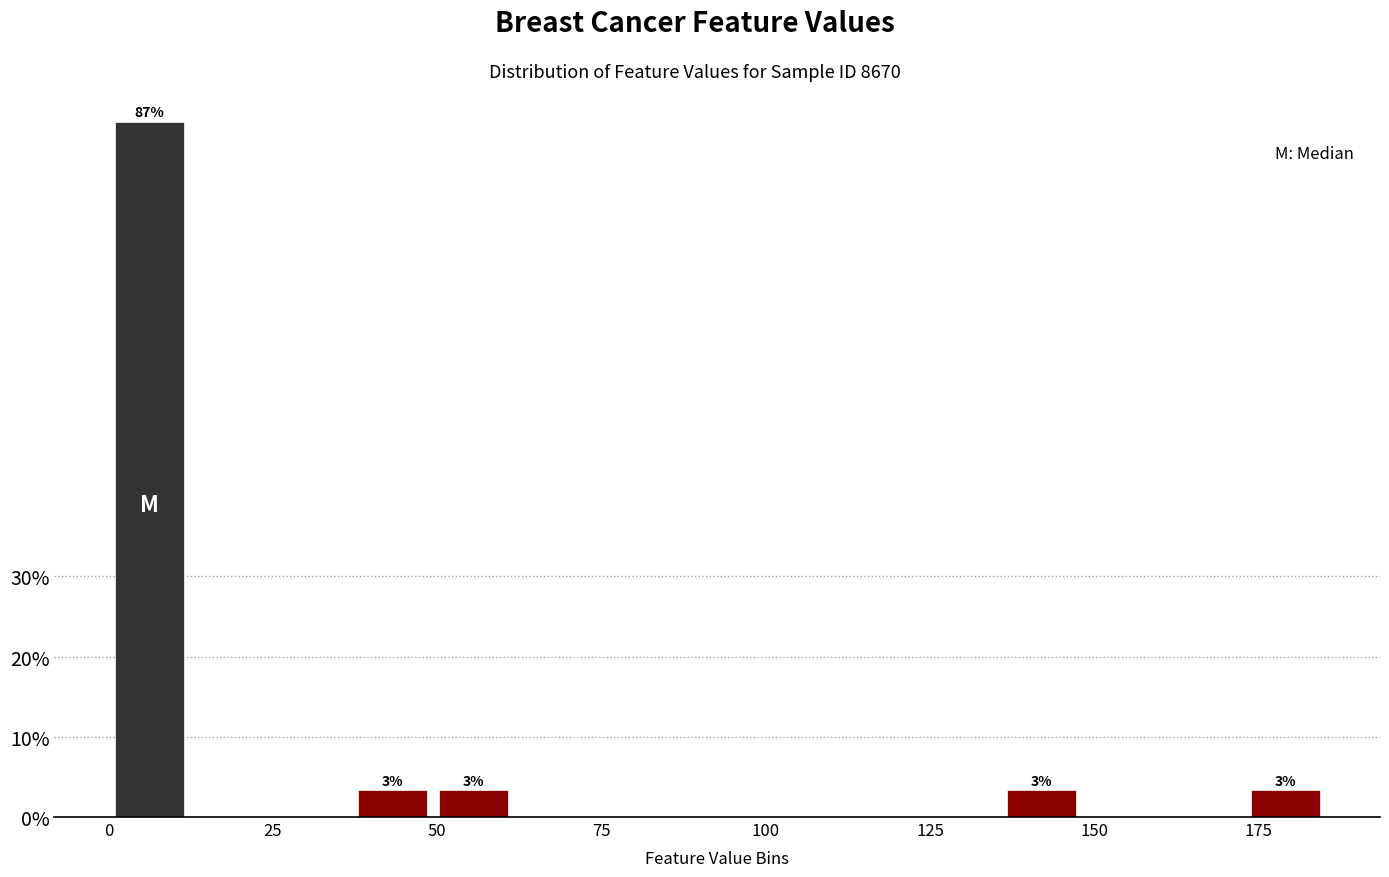

Read against the x-axis, roughly where is the centre of the tallest bar?

5